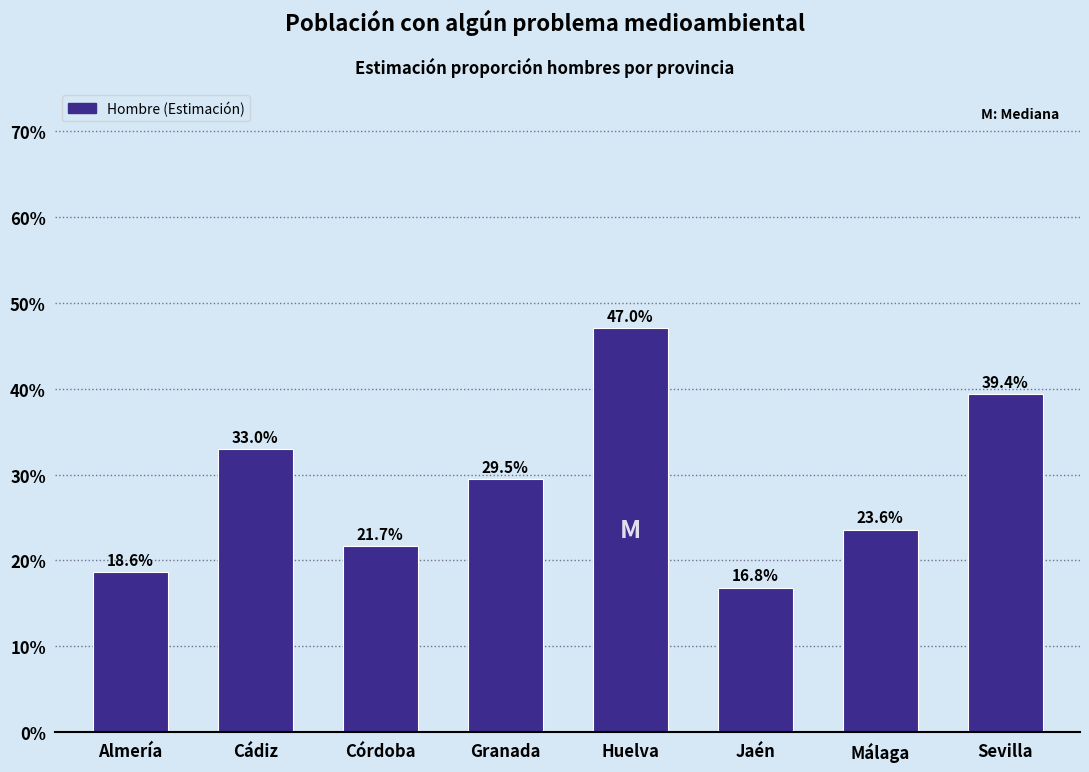

Does the chart contain any negative values?

No